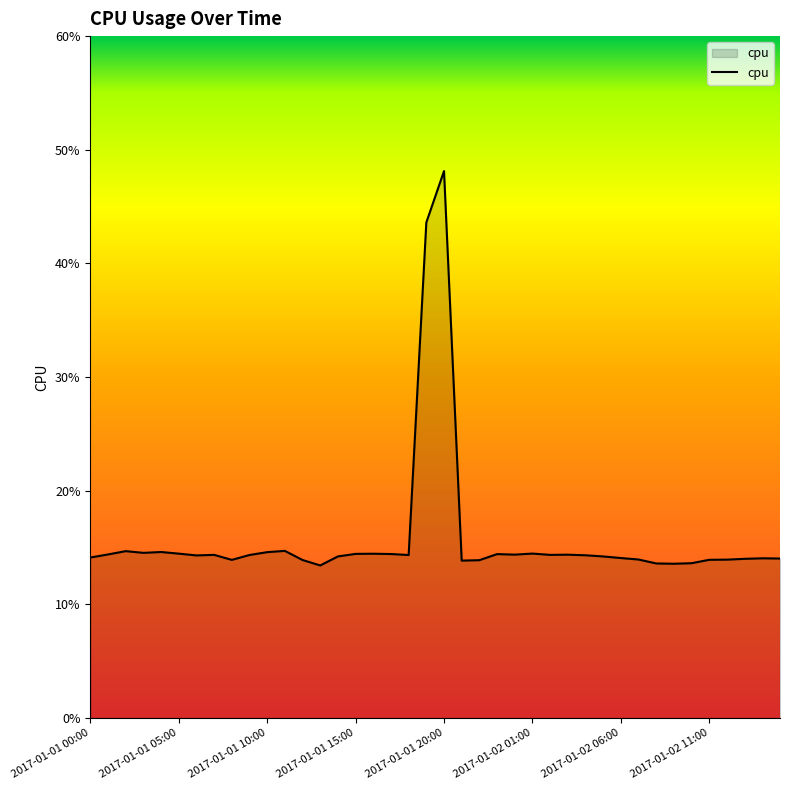

At which category does the chart reach its peak across all series?

2017-01-01 20:00